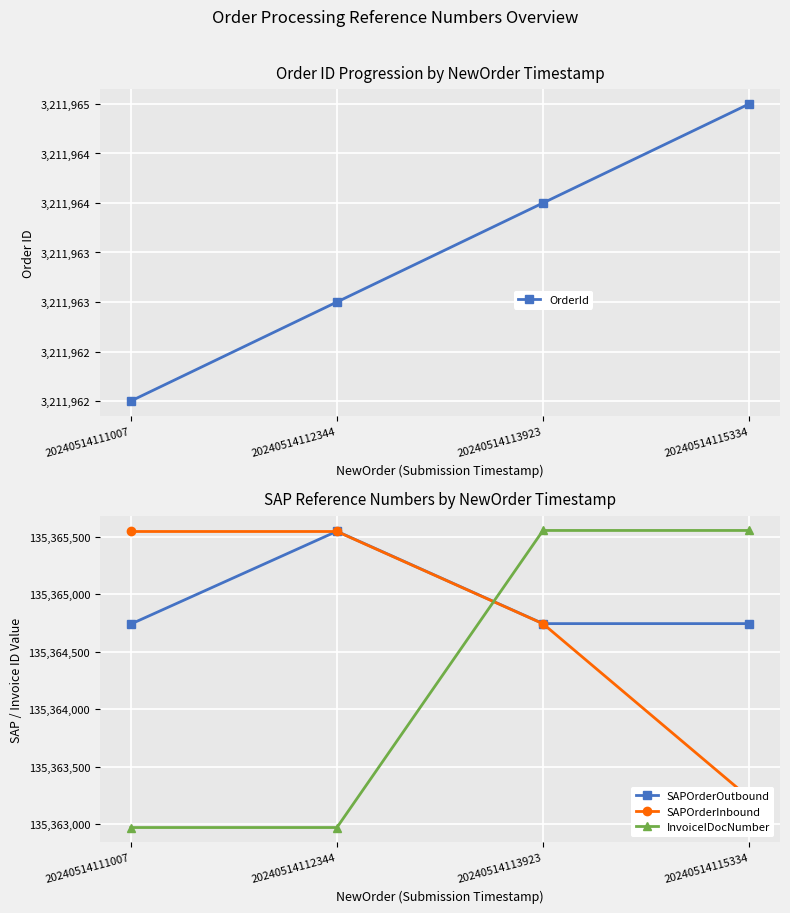

Rank the categories by OrderId value from lowest to highest.

20240514111007, 20240514112344, 20240514113923, 20240514115334